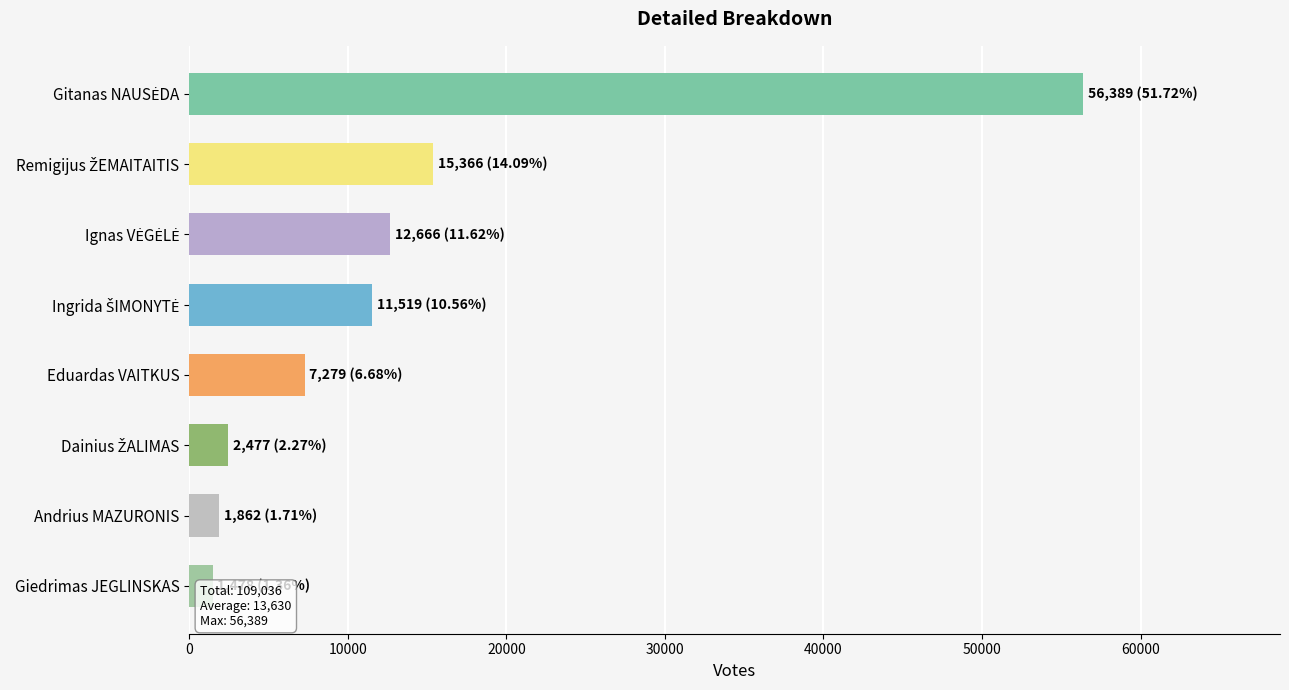

What is the approximate value at Ingrida ŠIMONYTĖ, to the nearest 50?

11500